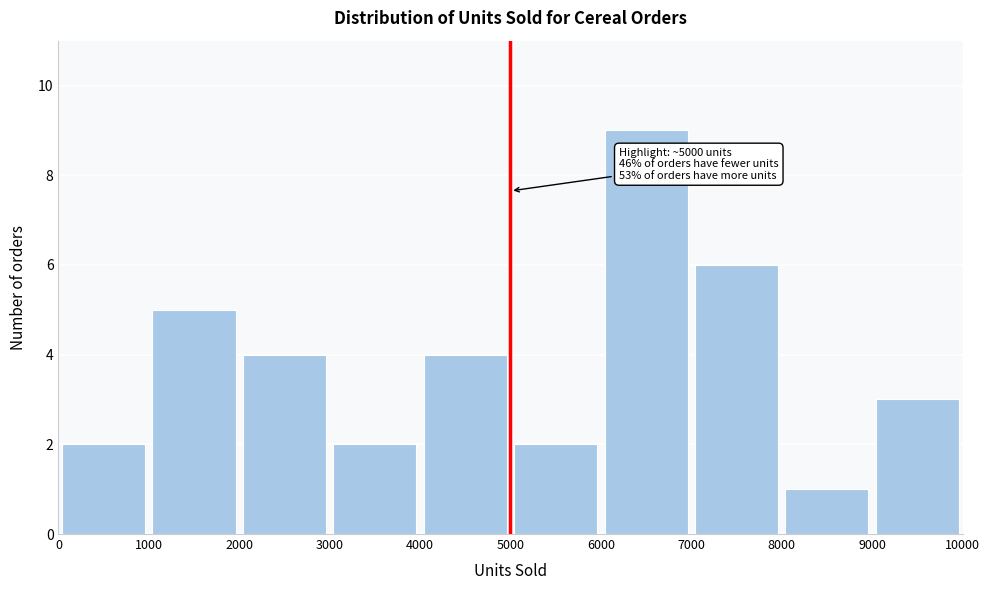

Which range on the x-axis has the tallest bar?

6000 to 7000